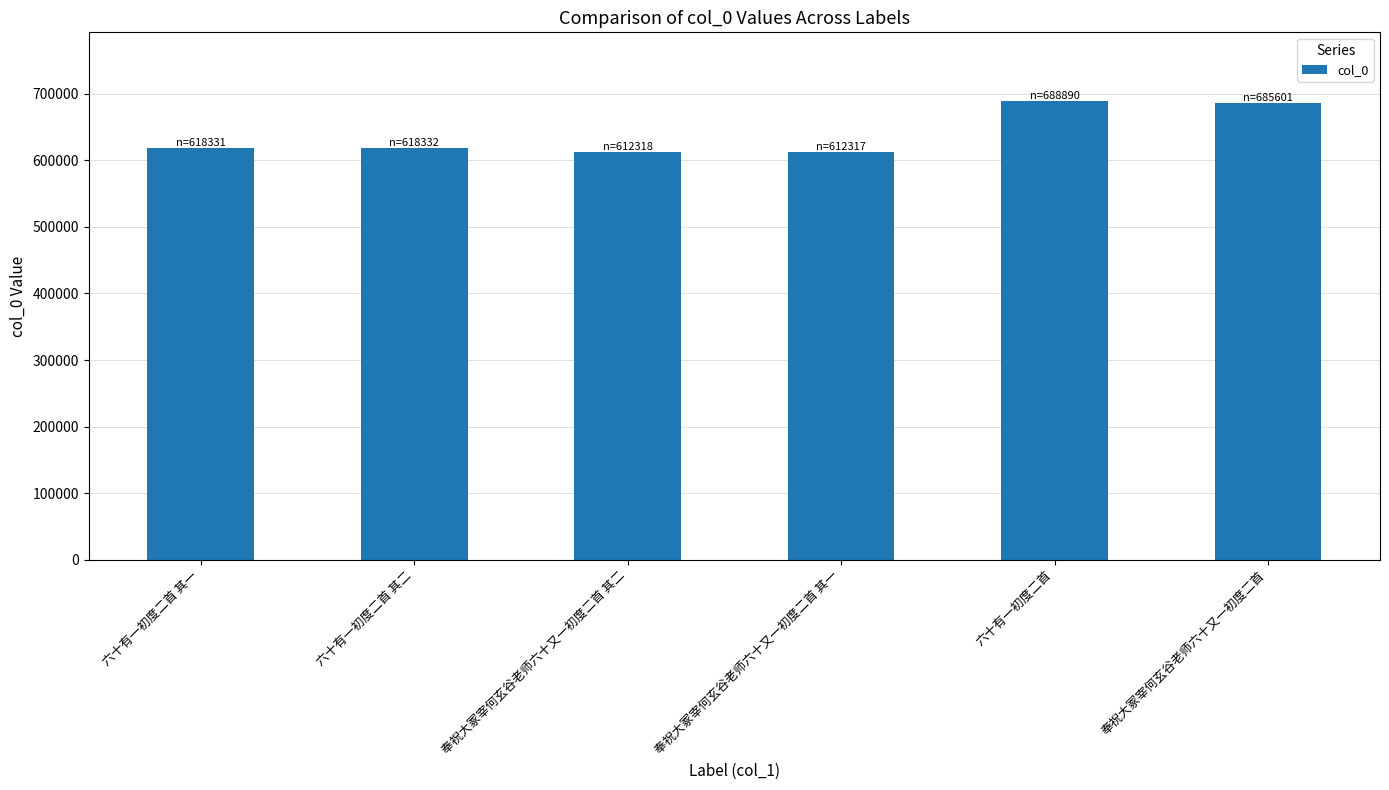

Which has a higher value, 奉祝大冢宰何玄谷老师六十又一初度二首 其二 or 奉祝大冢宰何玄谷老师六十又一初度二首?

奉祝大冢宰何玄谷老师六十又一初度二首